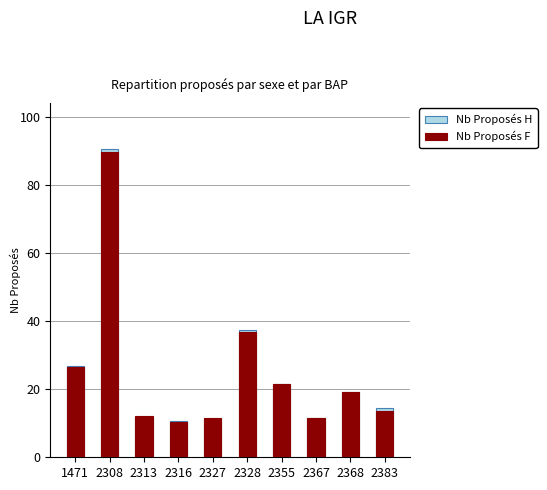

What is the difference between the highest and lowest values at 2383?

0.8